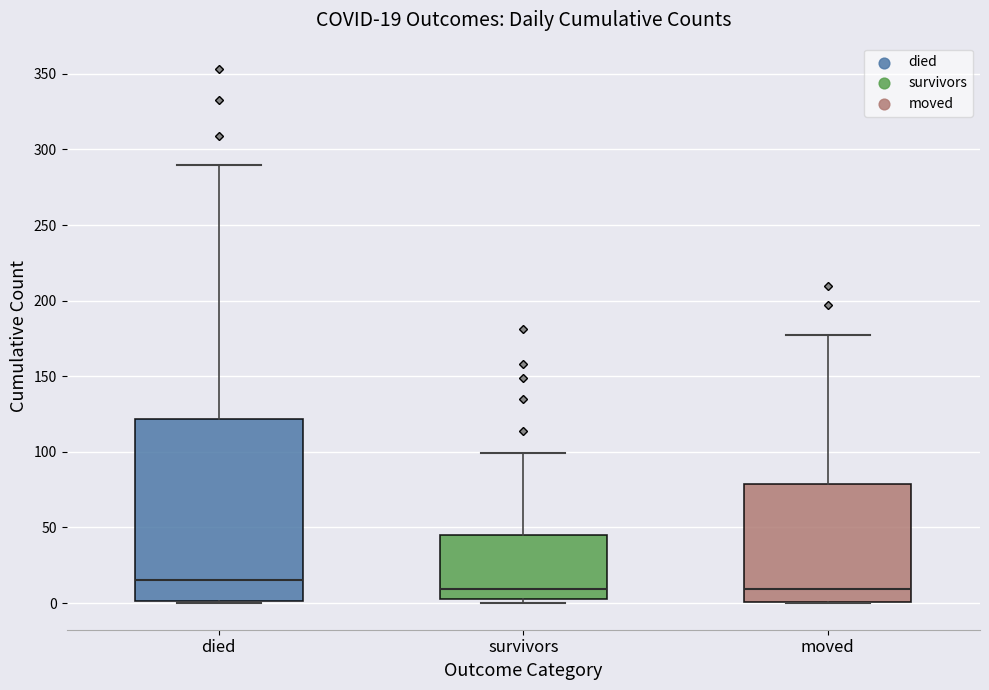

Which box is the tallest, from its lower edge to its upper edge?

died